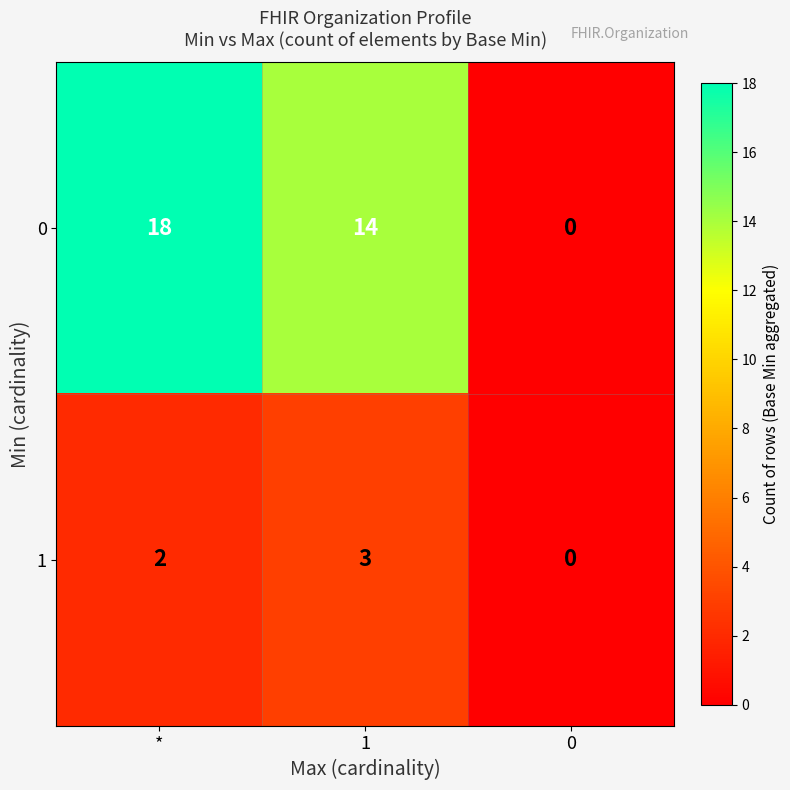

How many categories are shown in the chart?

3